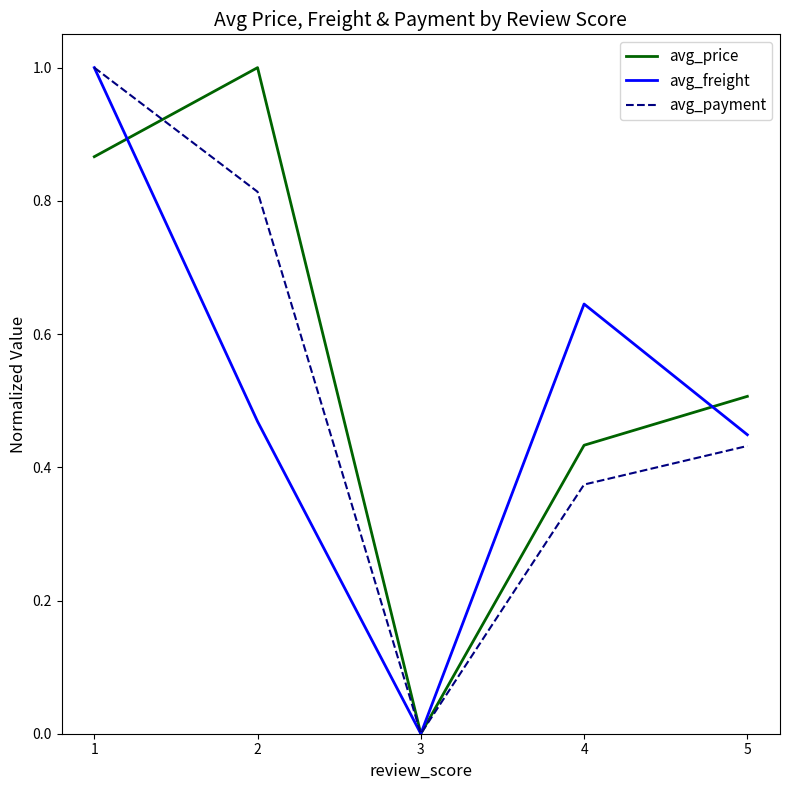

At which category does avg_price reach its first local valley?

3